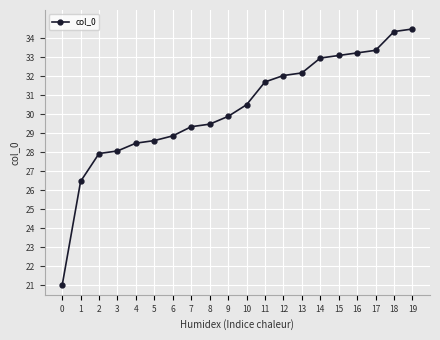

How many lines are shown in the chart?

1